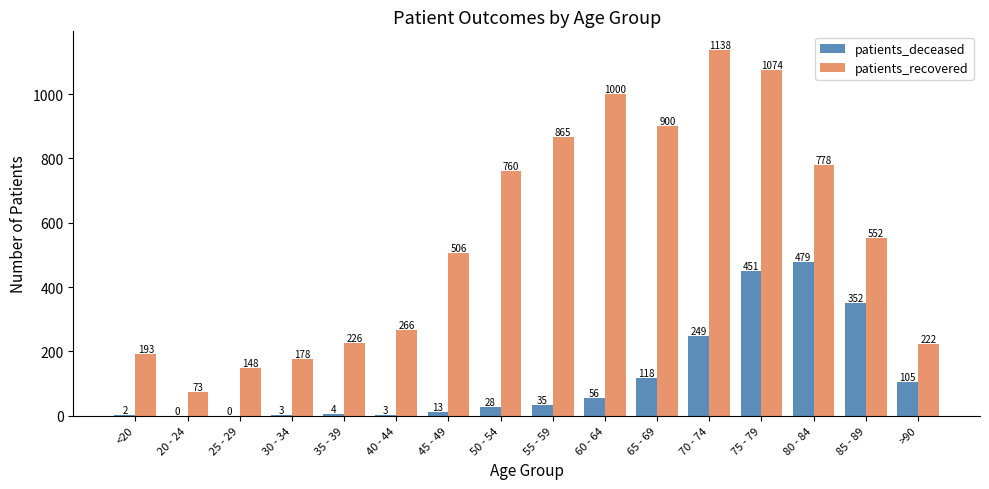

At which label is patients_recovered closest to 605?

85 - 89